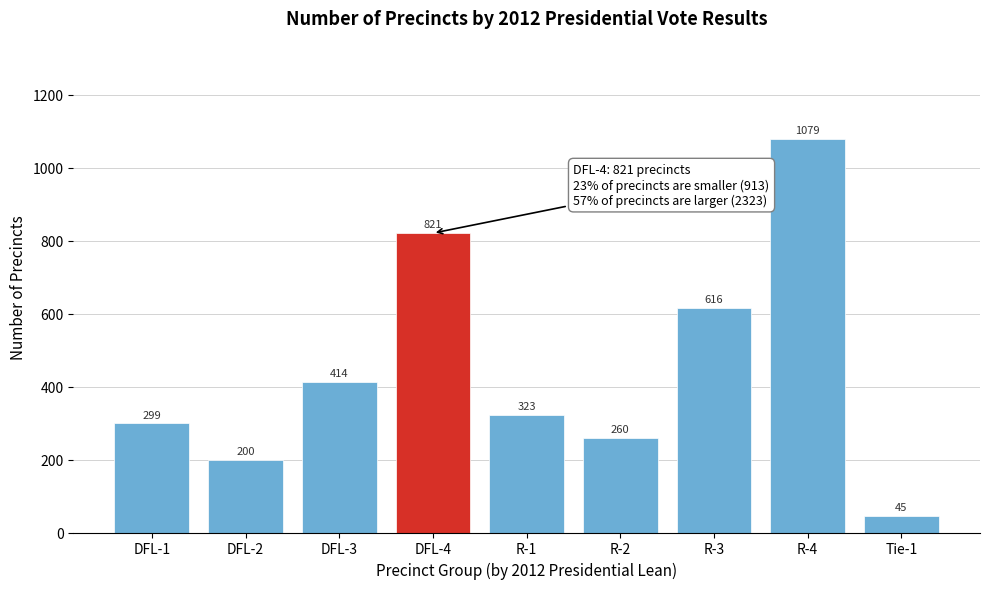

Reading left to right, transcribe all the data shown in this chart.

DFL-1=299	DFL-2=200	DFL-3=414	DFL-4=821	R-1=323	R-2=260	R-3=616	R-4=1079	Tie-1=45